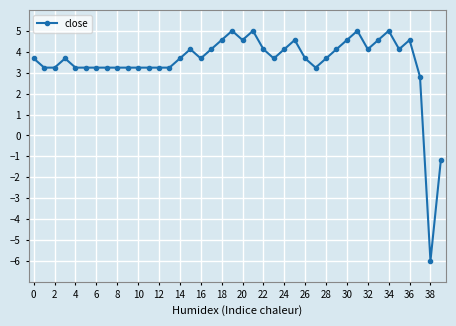

What is the maximum value shown in the chart?

5.0